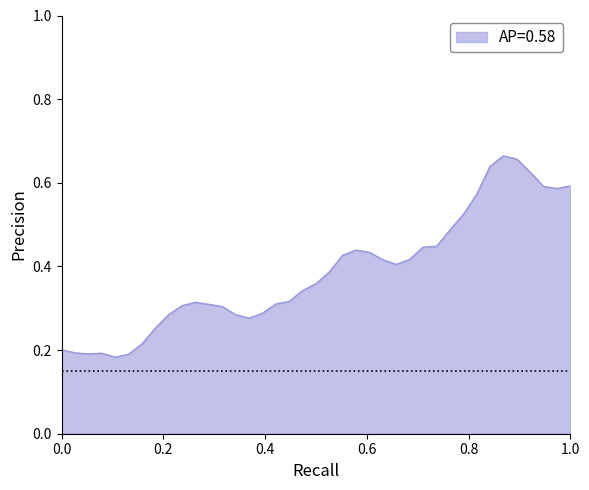

Does the chart have visible grid lines?

No